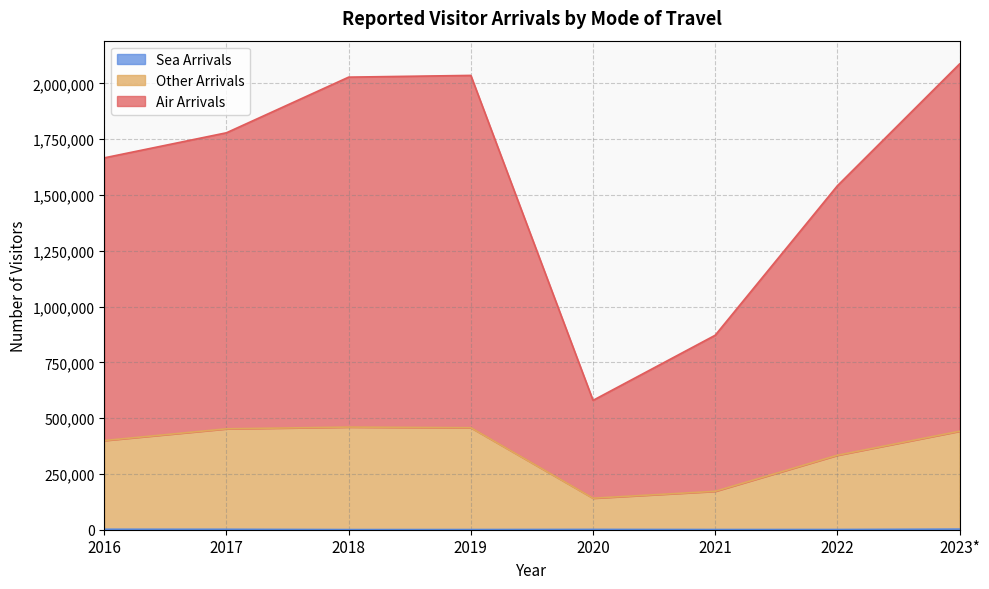

True or false: Sea Arrivals has a value of 3192 at 2016.

False